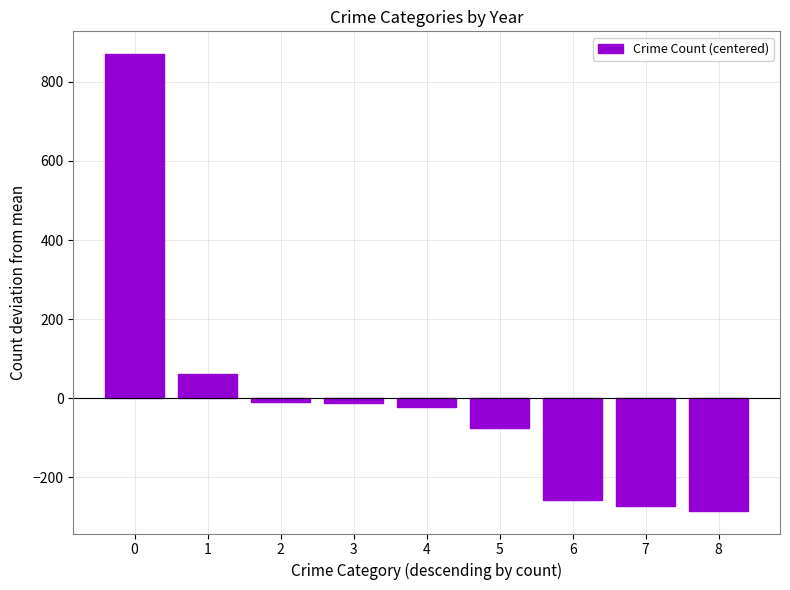

What value does the data have at 6?

-255.8